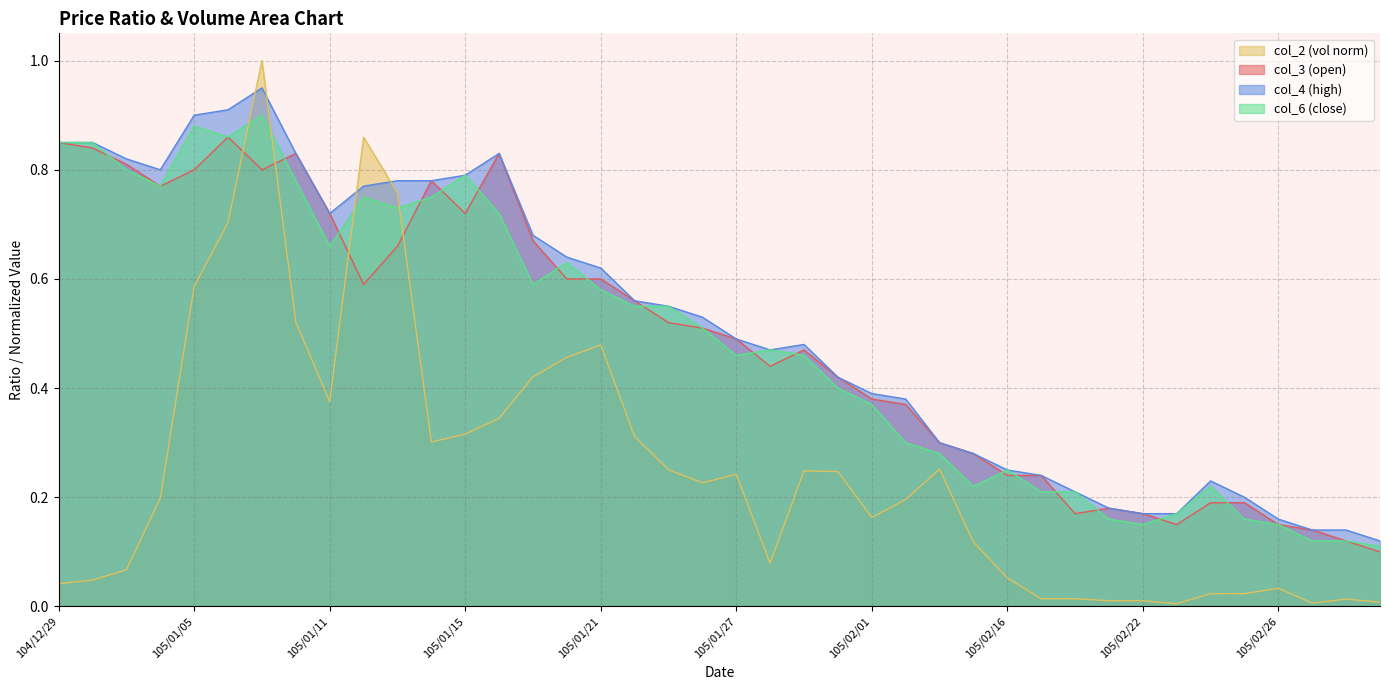

What is the label of the 19th point from the left?

105/01/25